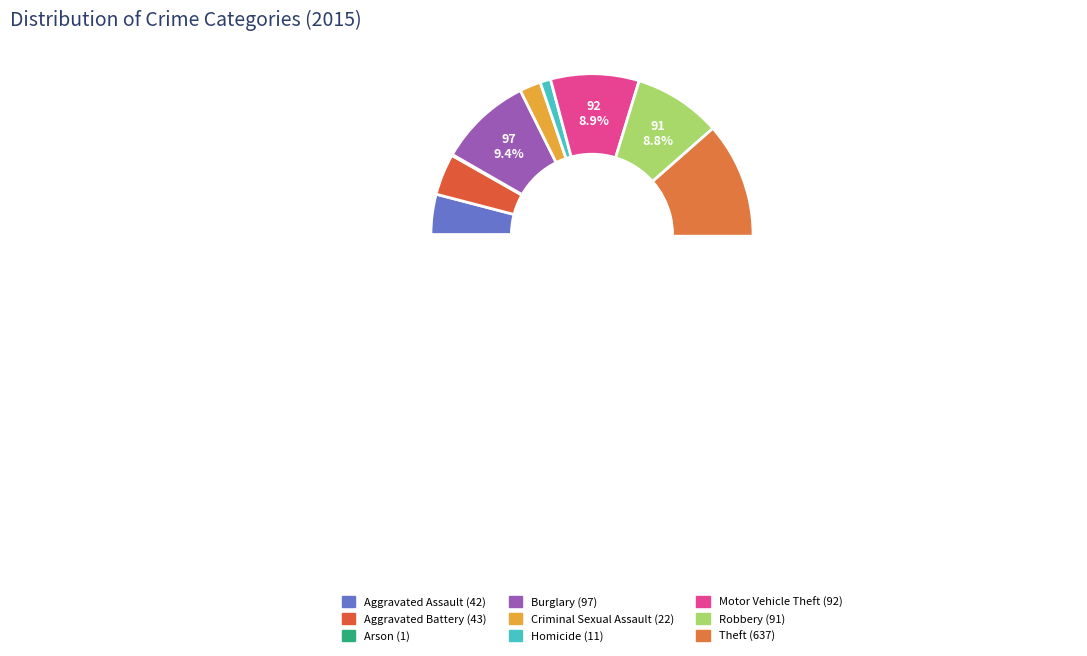

What is the change in value from Aggravated Battery to Robbery?

+48